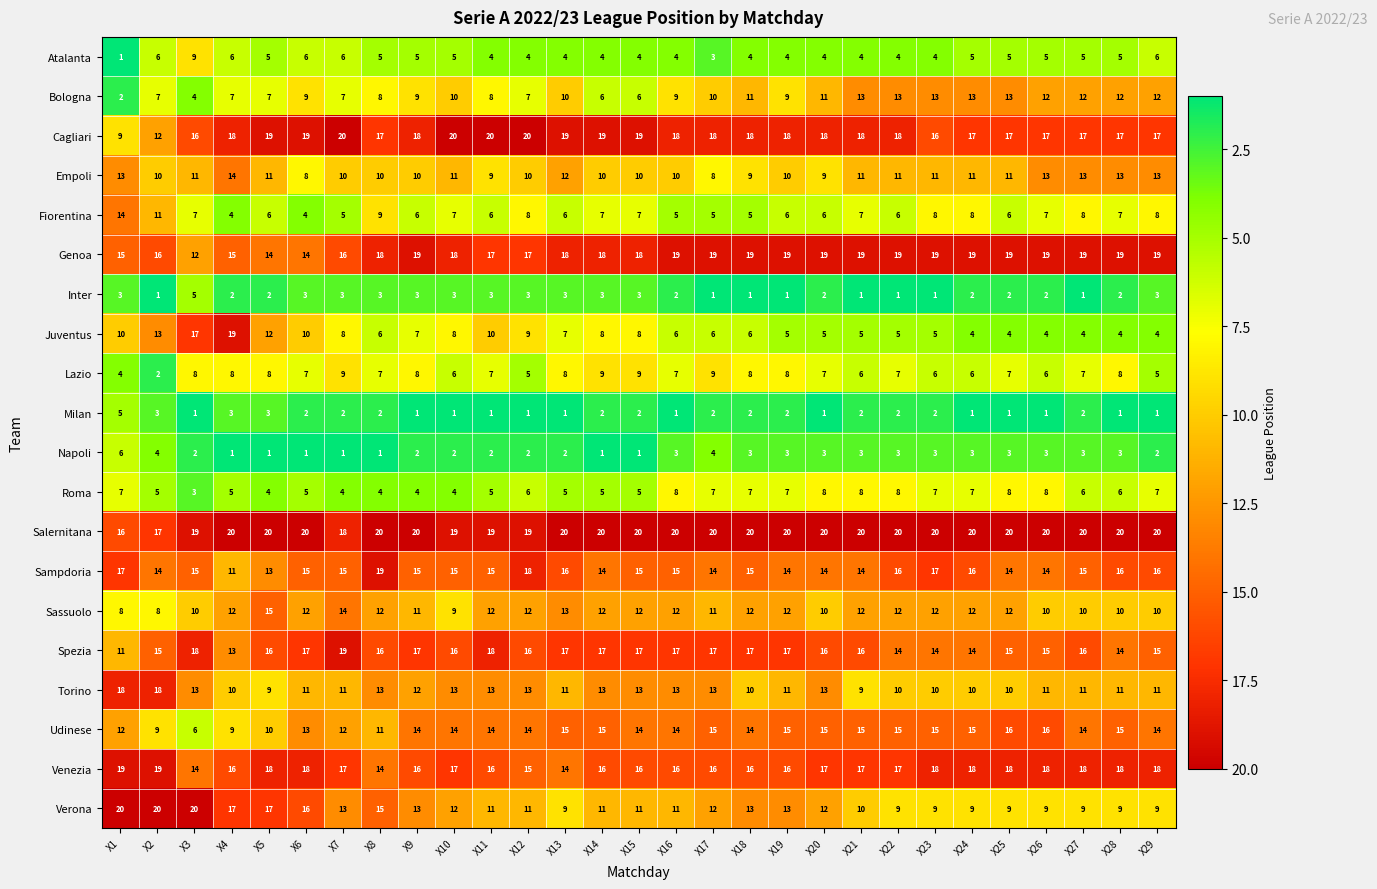

Which category has the highest value in the Inter series?

X3